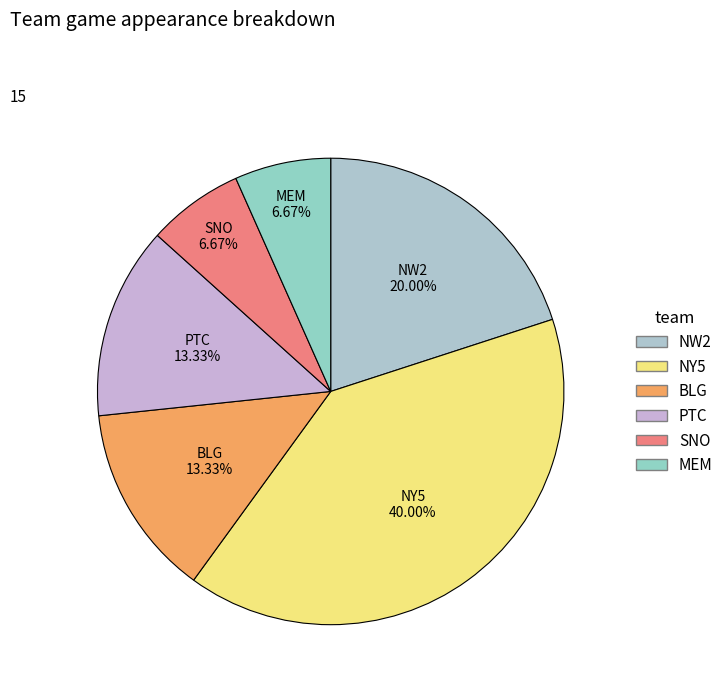

Between BLG and MEM, which is larger?

BLG